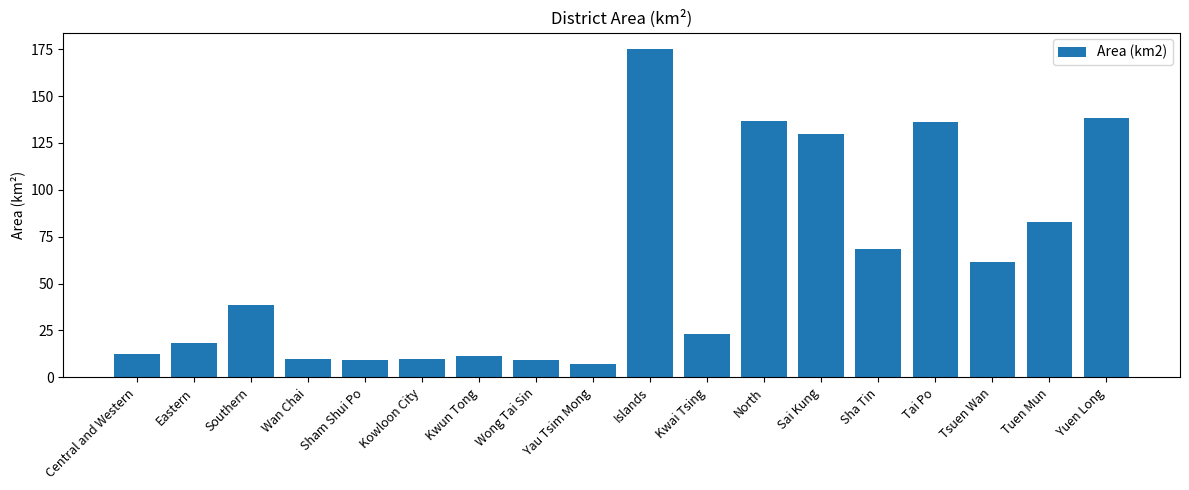

The value at Tsuen Wan is 61.7. True or false?

True